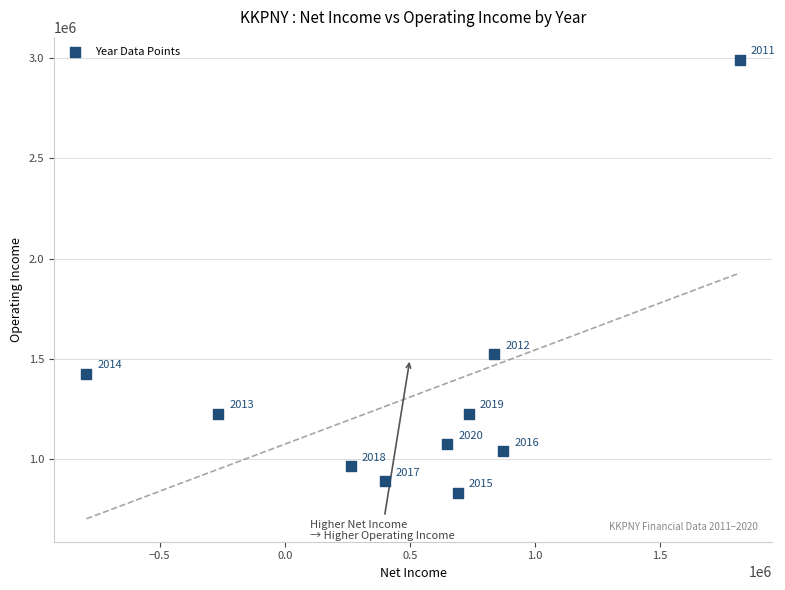

What is the average Y value?

1319000